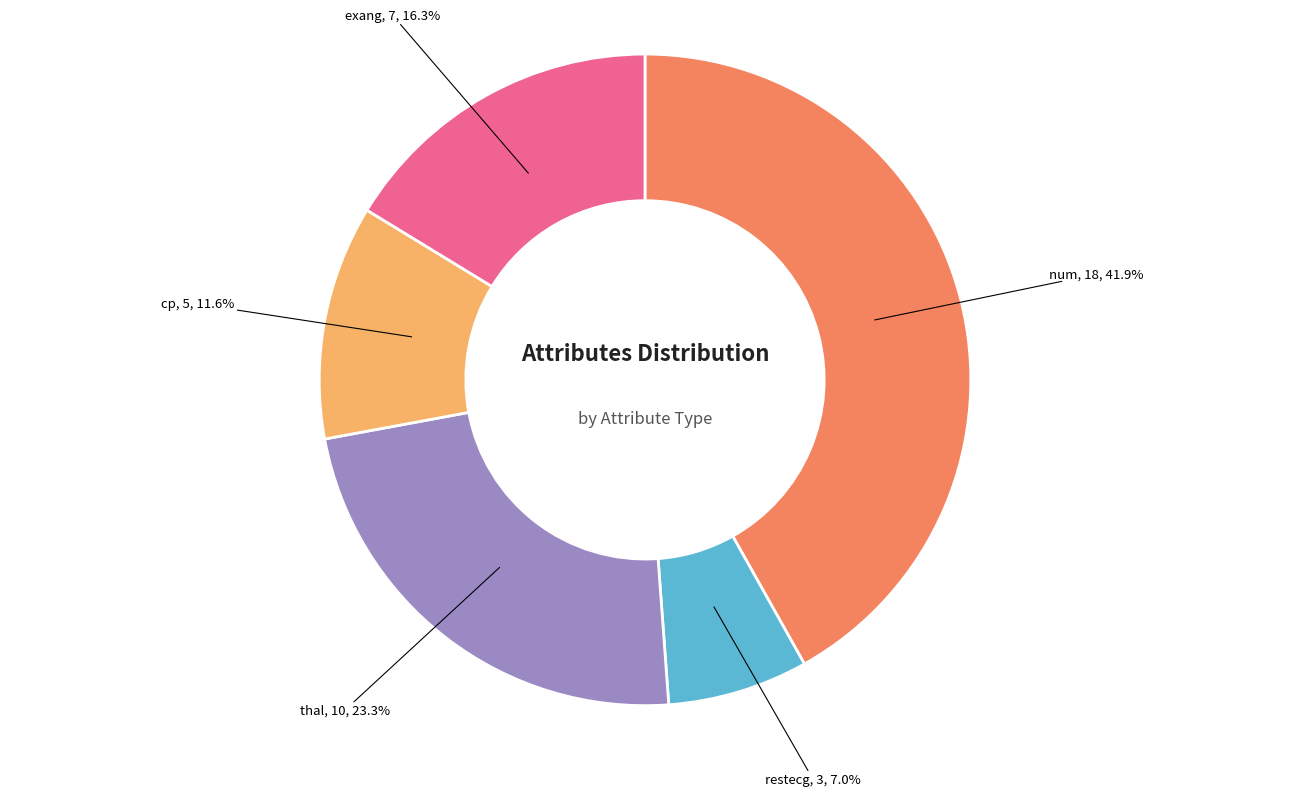

The thal slice represents 23% of the pie. True or false?

True